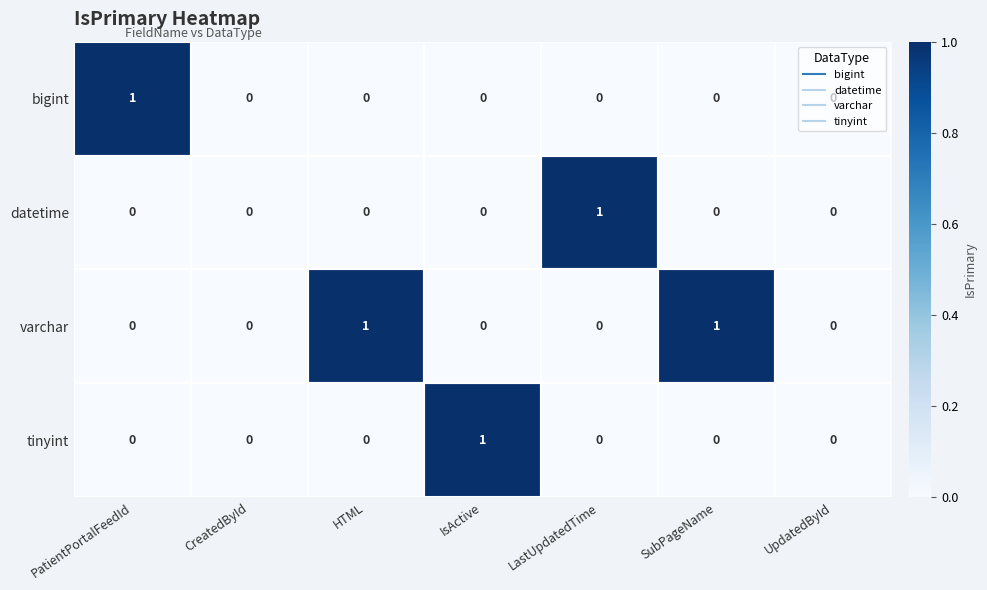

The value of varchar at LastUpdatedTime is -1. True or false?

False